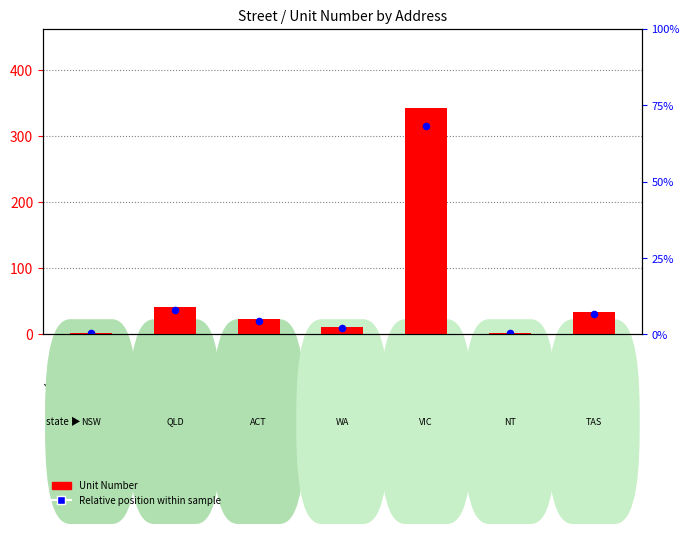

Which series has the largest Y range (max minus min)?

Unit Number